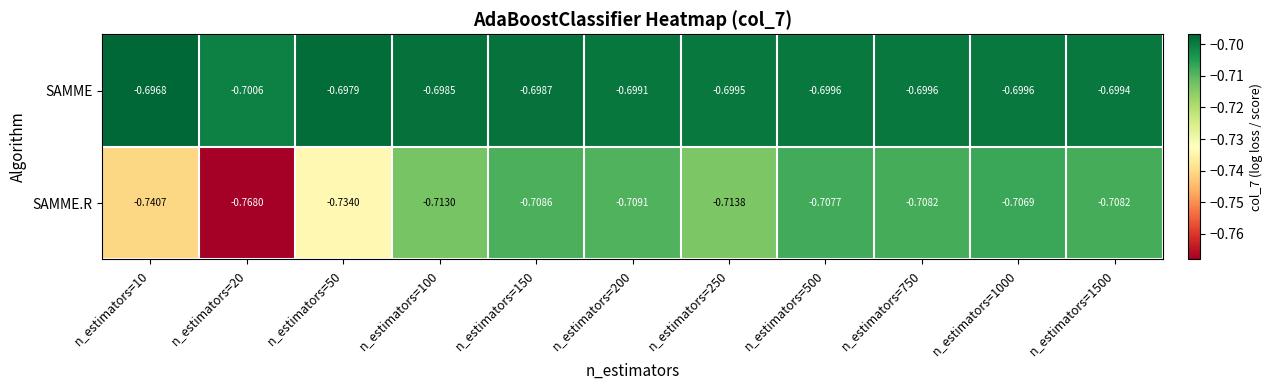

Rank the series by their maximum value, from highest to lowest.

SAMME, SAMME.R